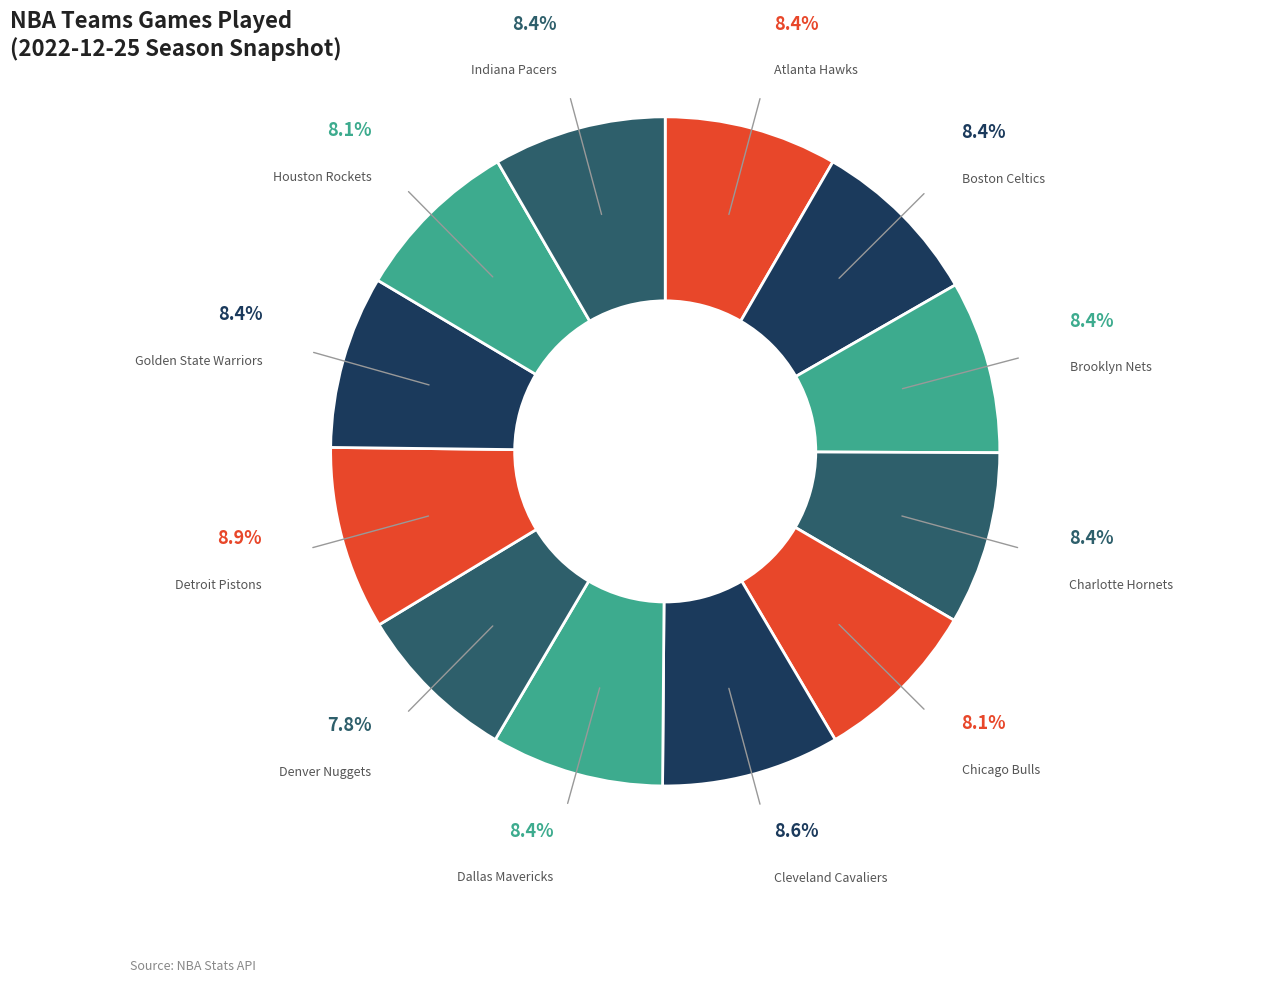

Which slice is the smallest?

Denver Nuggets